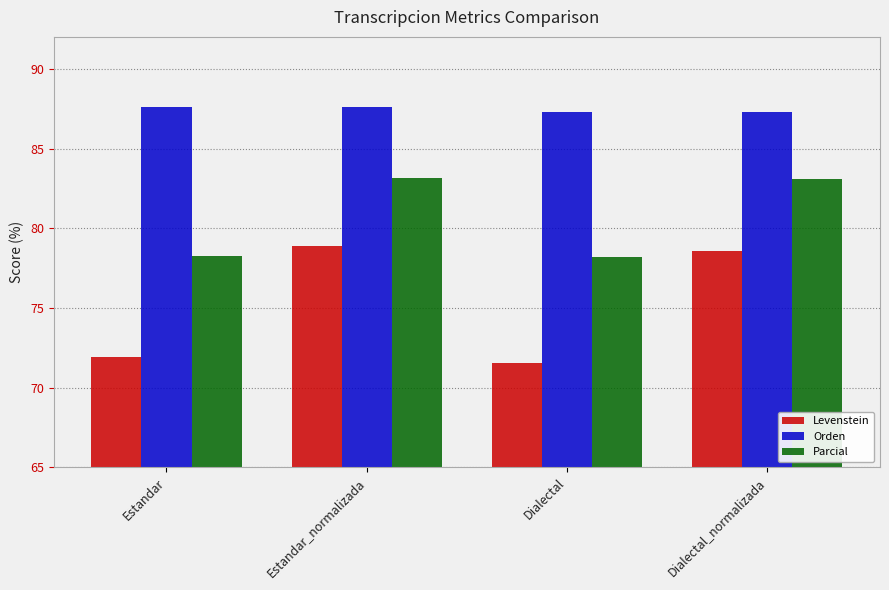

What is the sum of all Orden values?

349.7